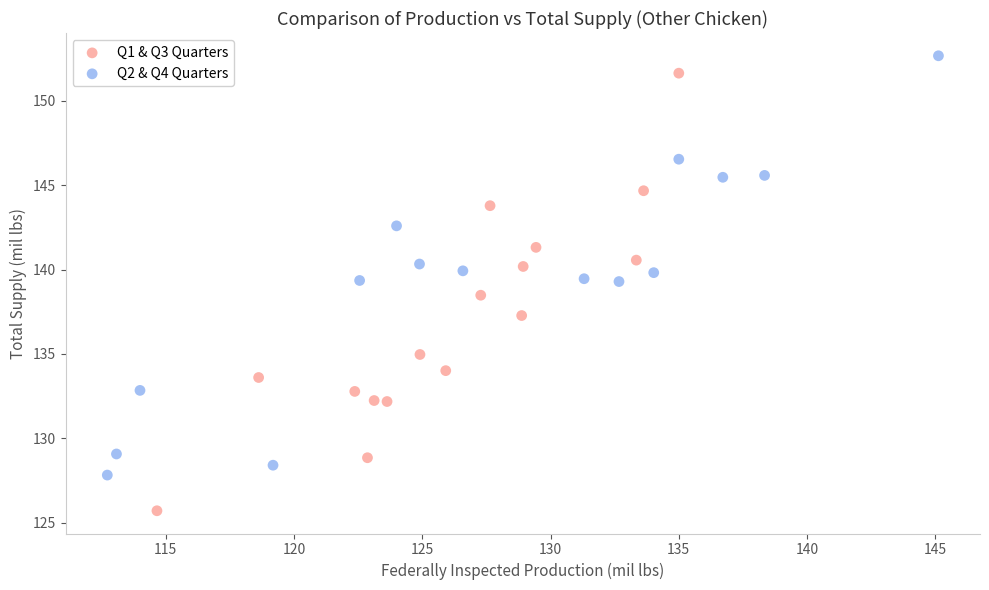

What are all the series names shown in the legend?

Q1 & Q3 Quarters, Q2 & Q4 Quarters